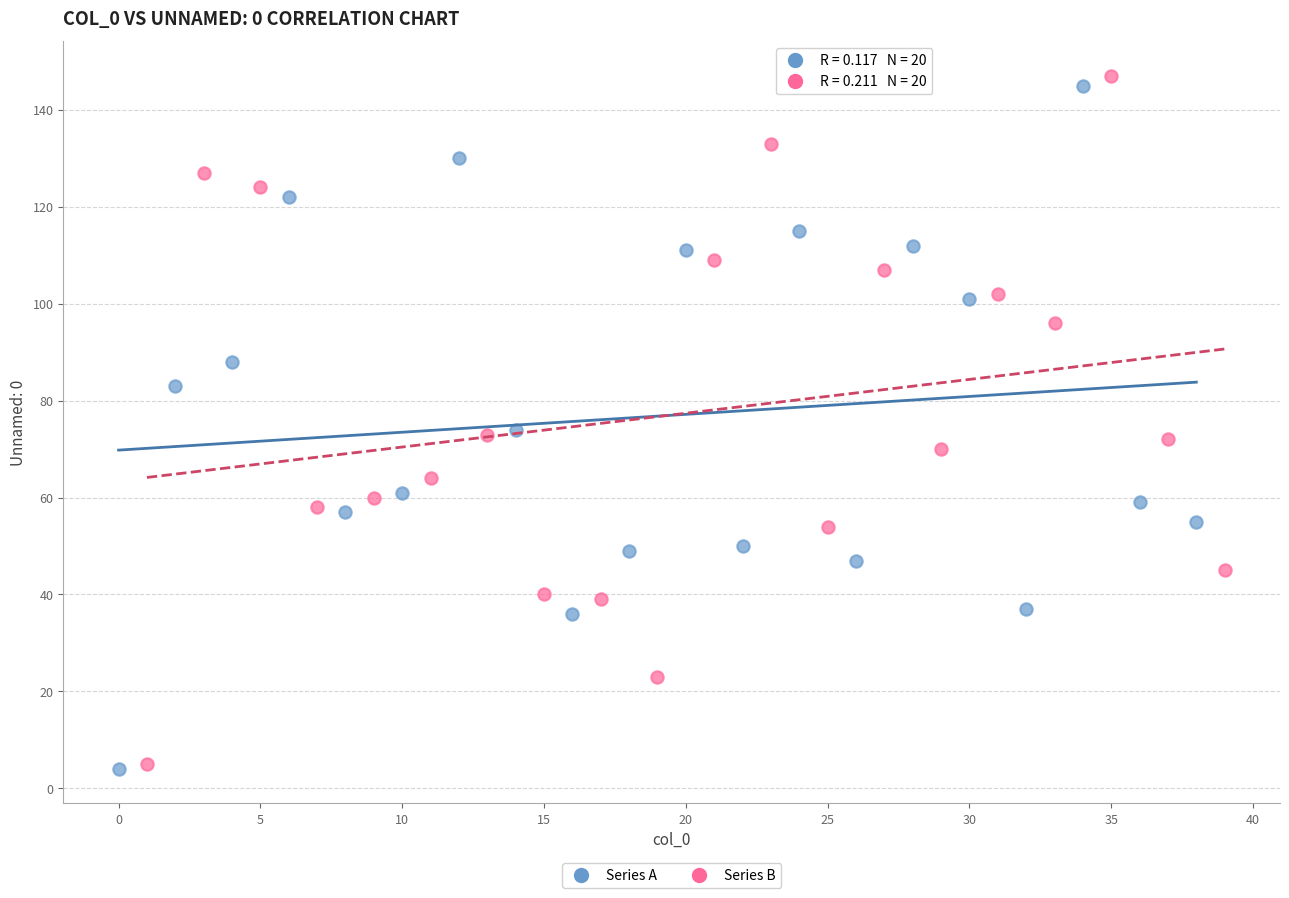

Which series has the largest Y range (max minus min)?

Series B